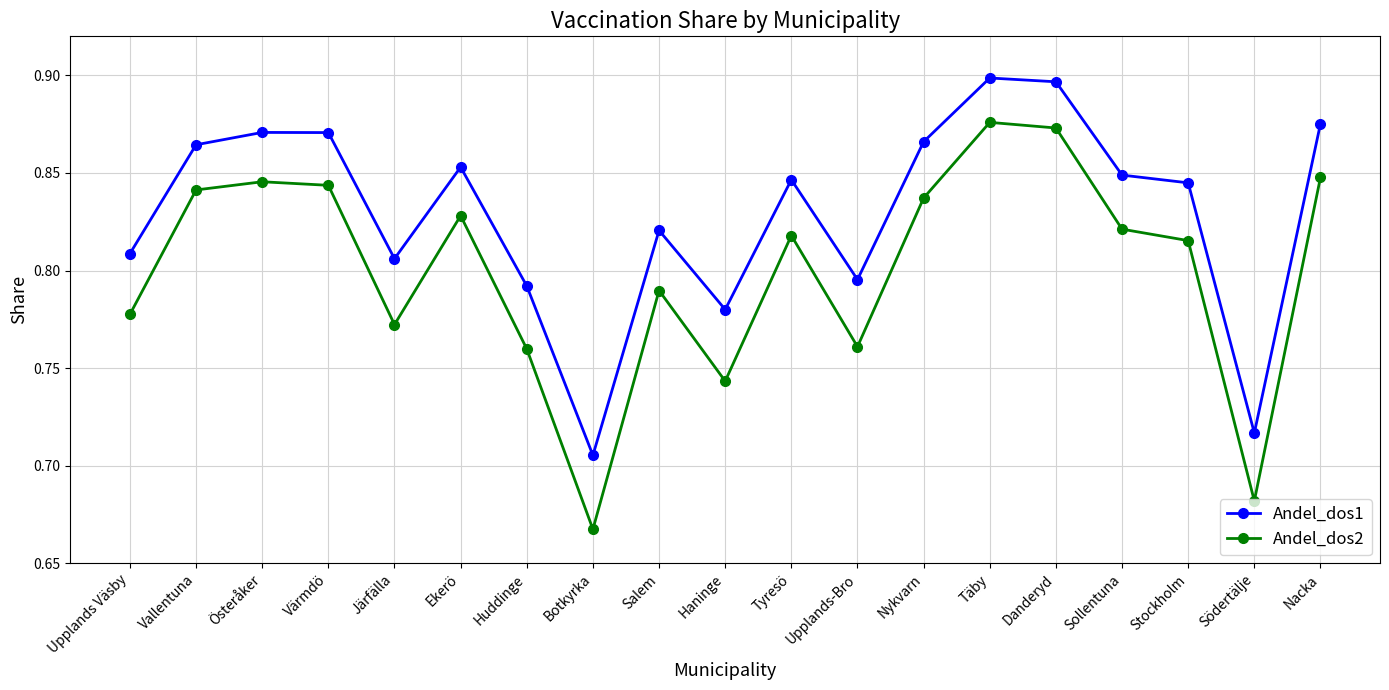

What is the label of the 9th point from the right?

Tyresö